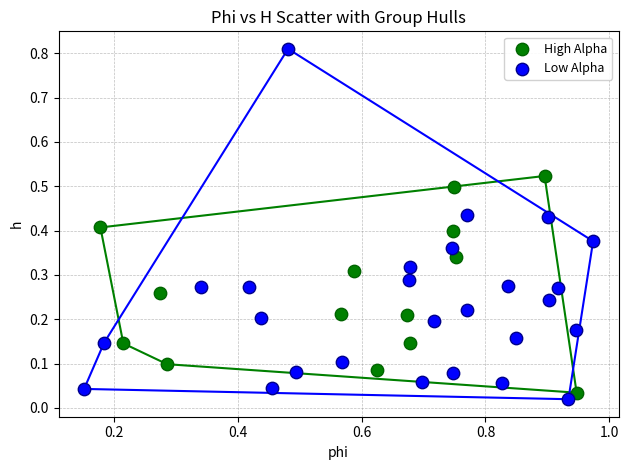

Which series reaches the maximum Y coordinate?

Low Alpha